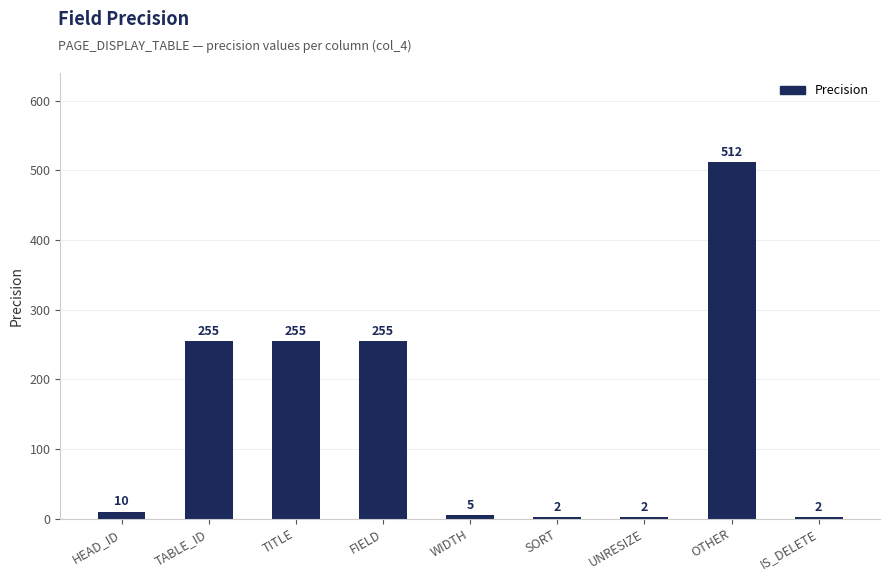

What is the label of the 7th bar from the left?

UNRESIZE